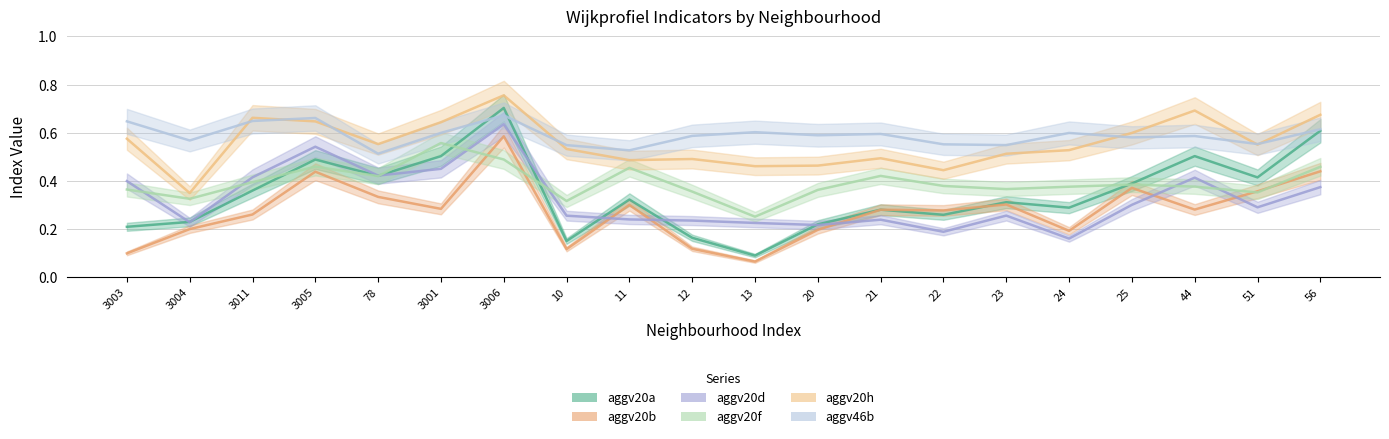

Which category has the lowest value across all series?

13